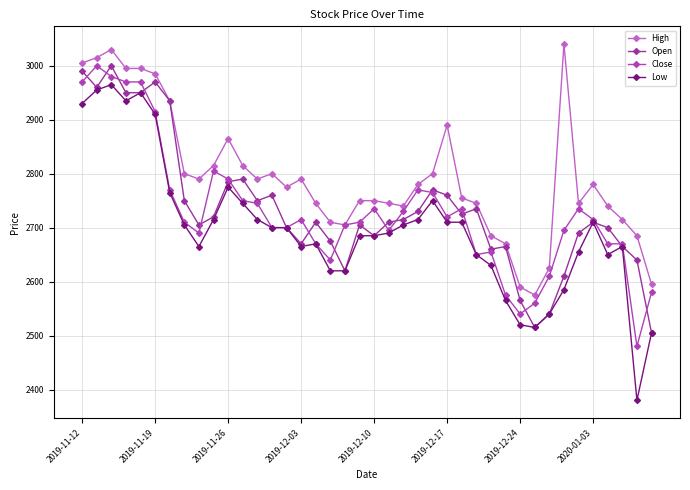

How many categories are shown in the chart?

40